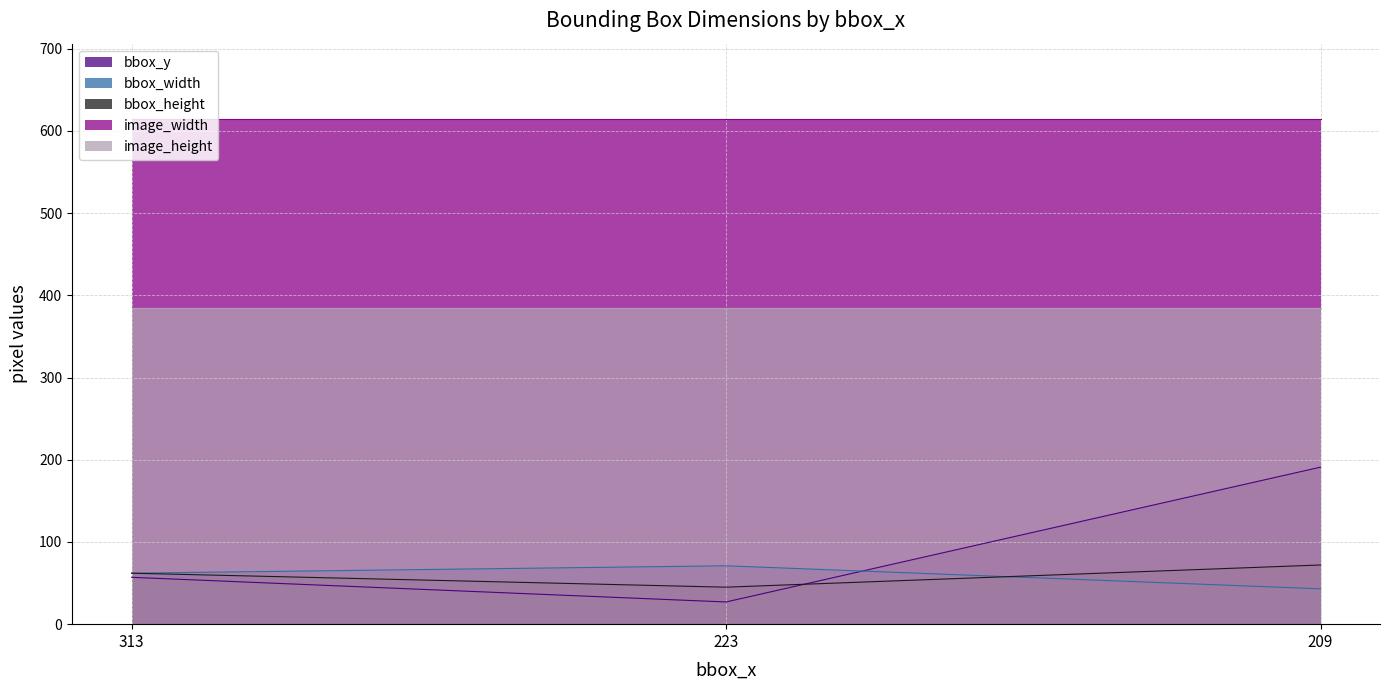

What is the average value of the bbox_width series?

59